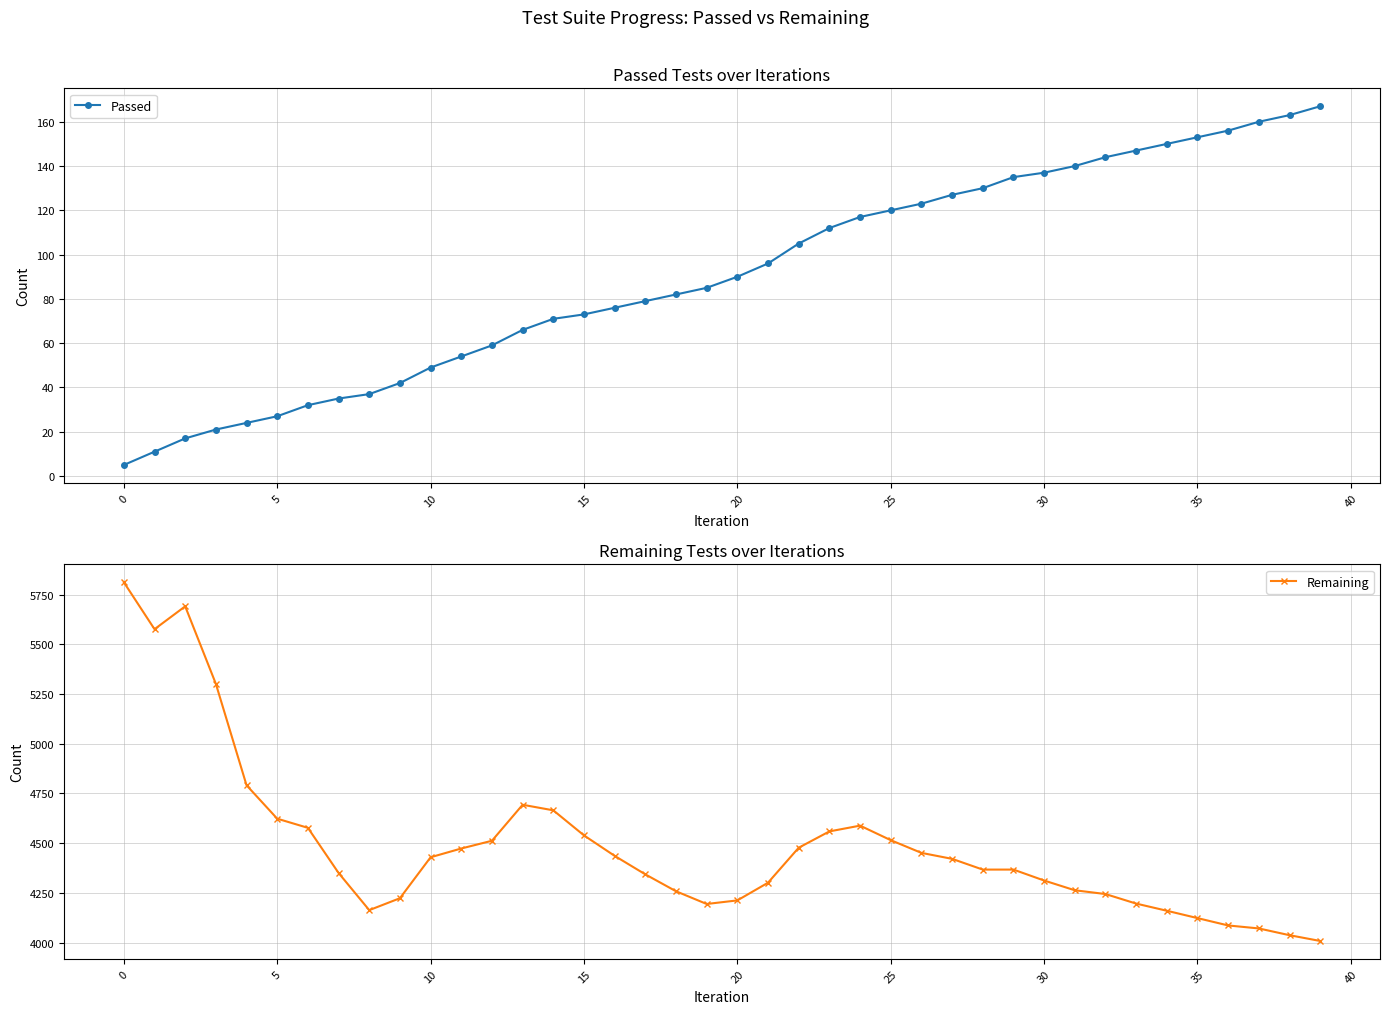

How many data points in Remaining are less than 4421?

20